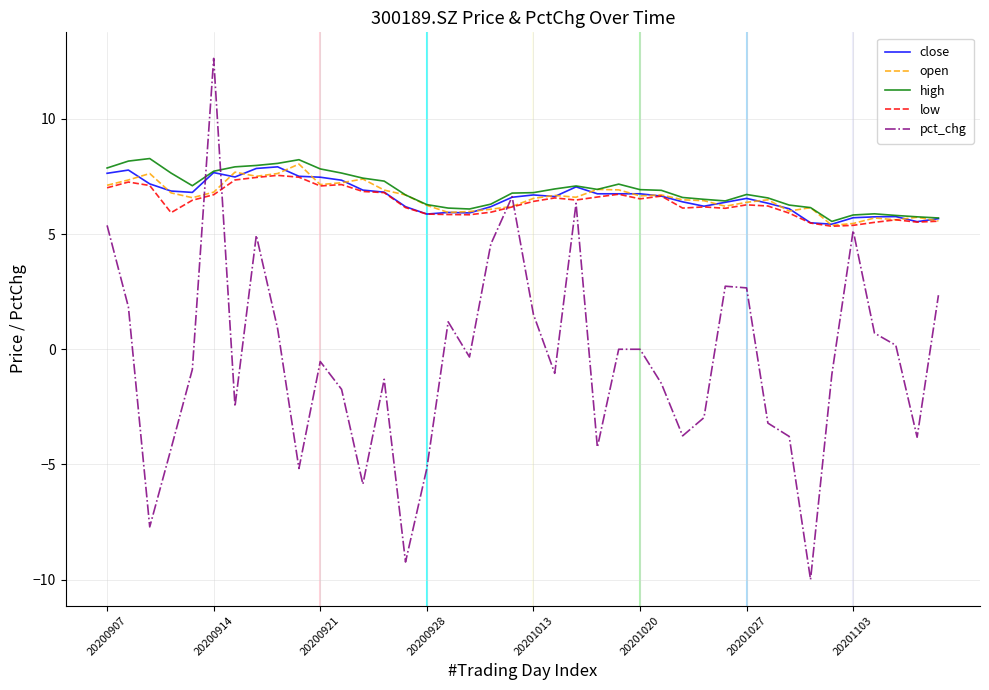

What are all the series names shown in the legend?

close, open, high, low, pct_chg